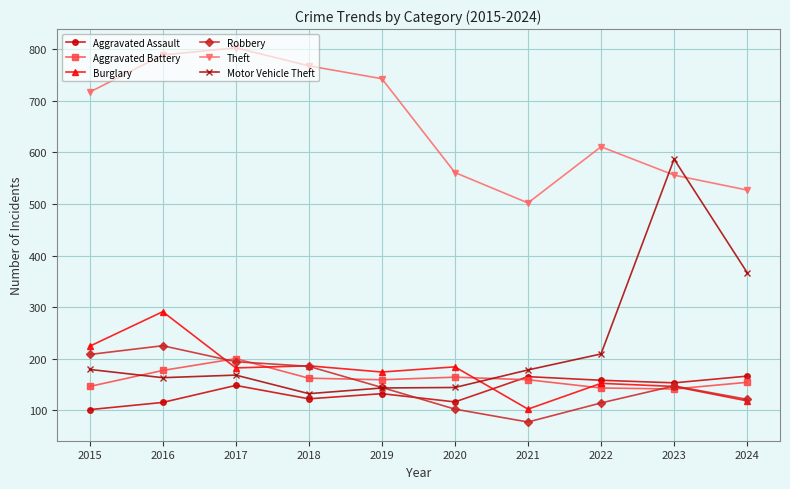

Does the chart display data point markers on the line(s)?

Yes